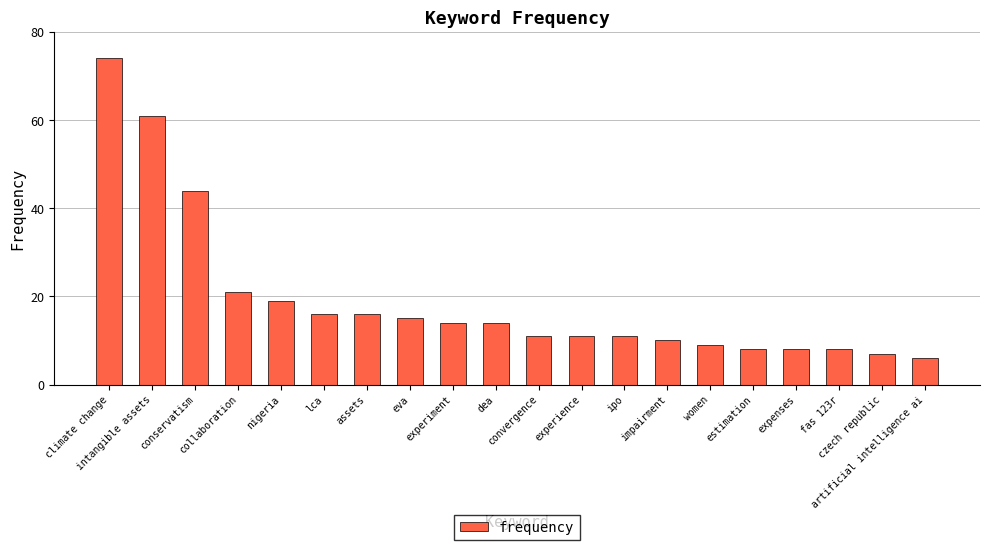

Which has a higher value, women or experiment?

experiment